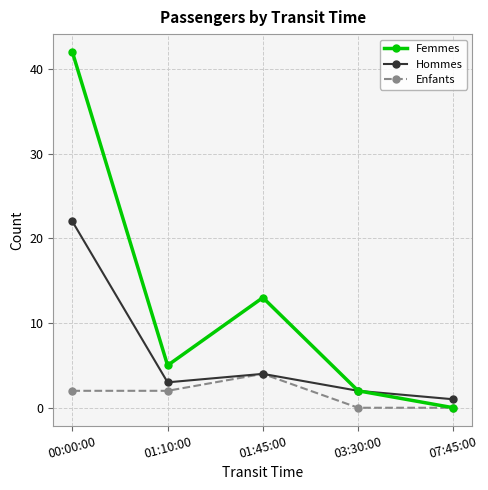

Which series has the largest range (max minus min)?

Femmes